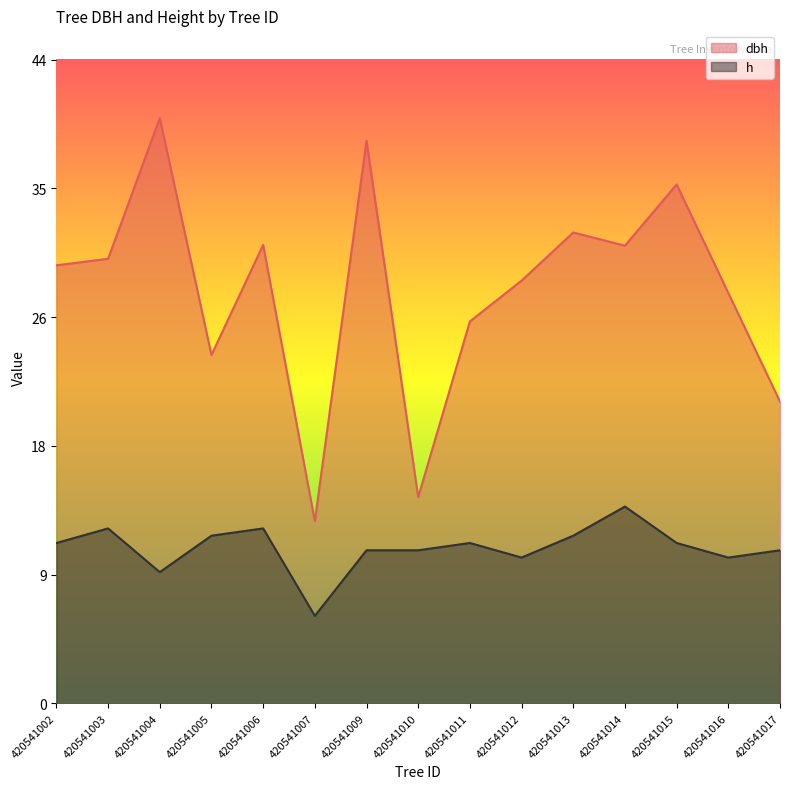

How many series are shown in this chart?

2